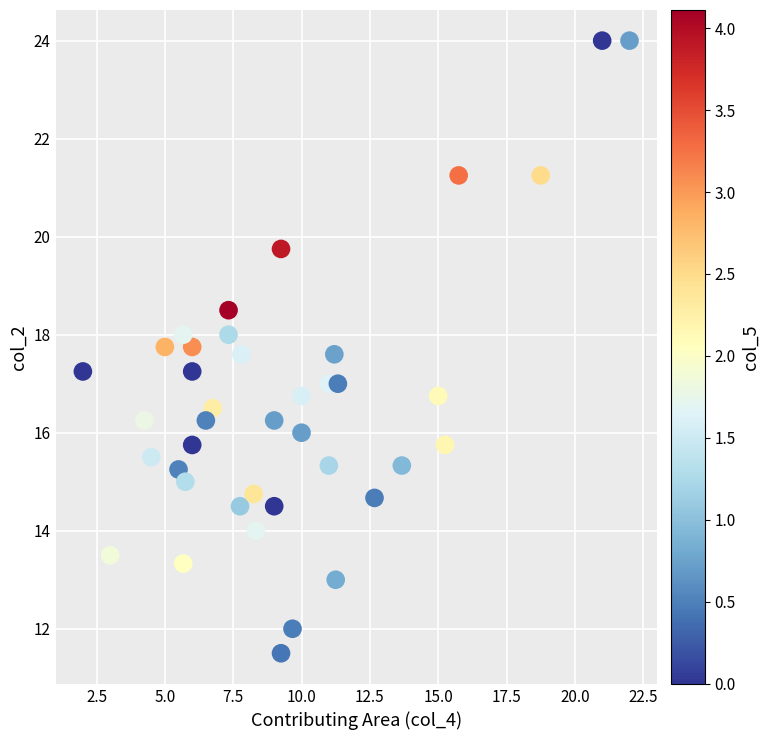

What is the range of Y values (max minus min)?

12.5